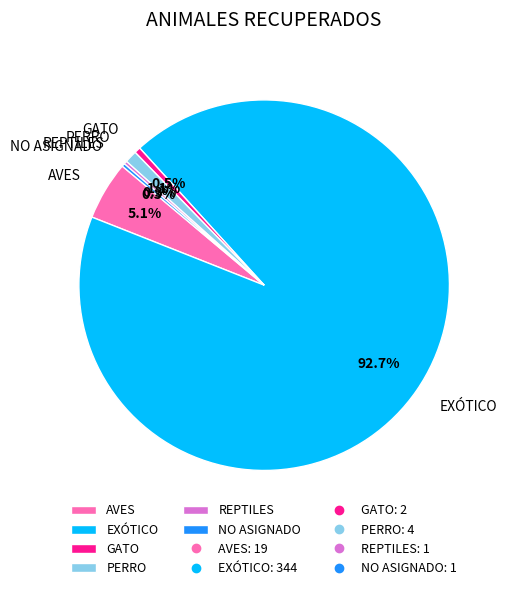

What portion of the pie excludes GATO?

99.5%